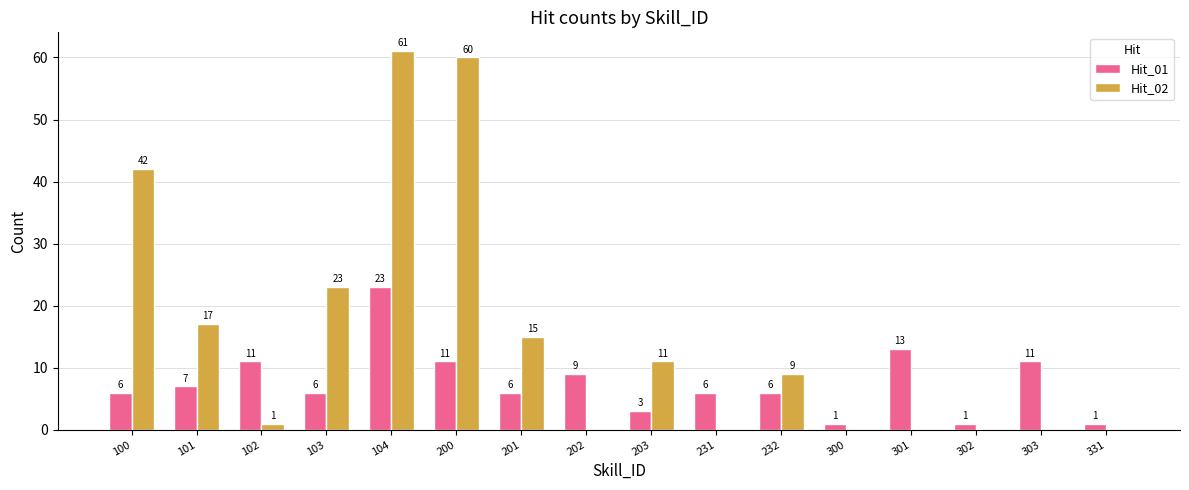

How many data points does each series have?

16